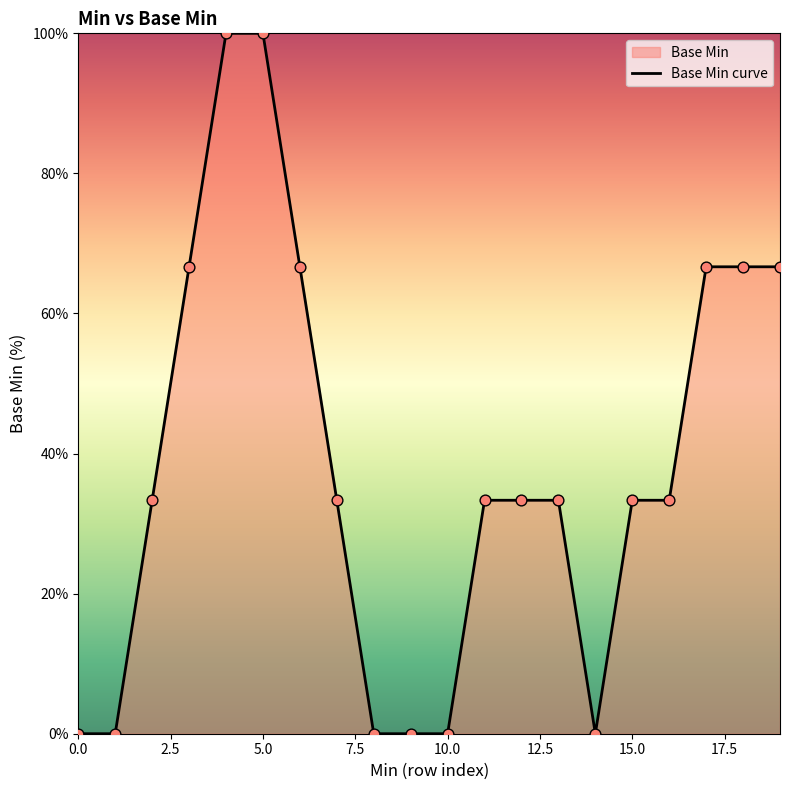

What is the change in value from 0.0 to 15.0?

+33.3